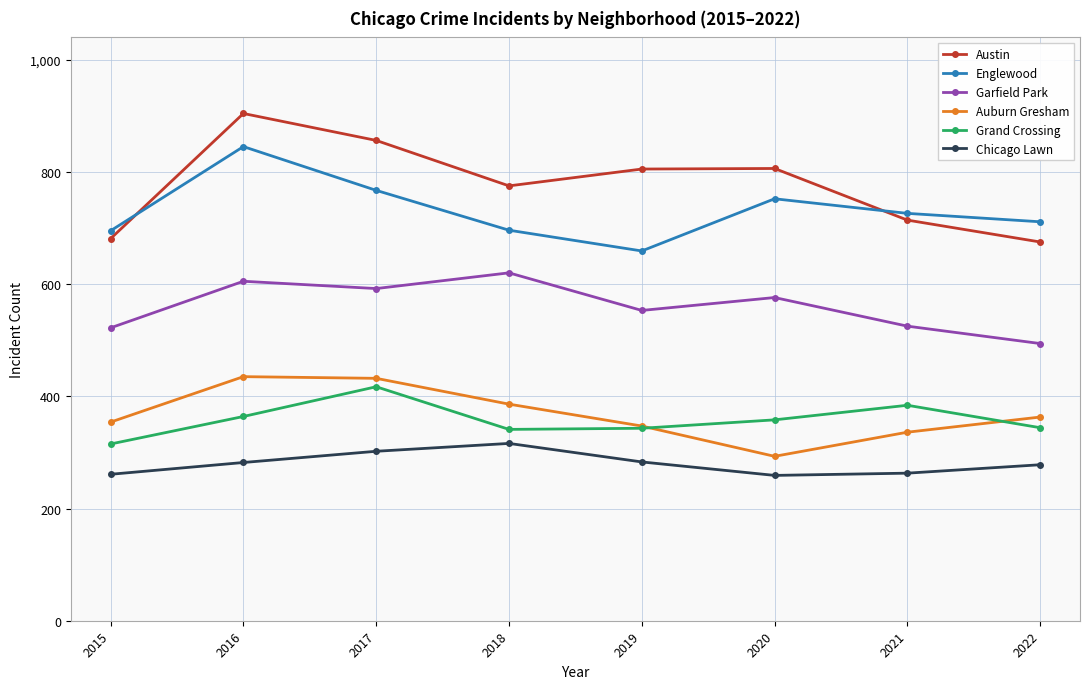

What is the minimum value shown in the chart?

259